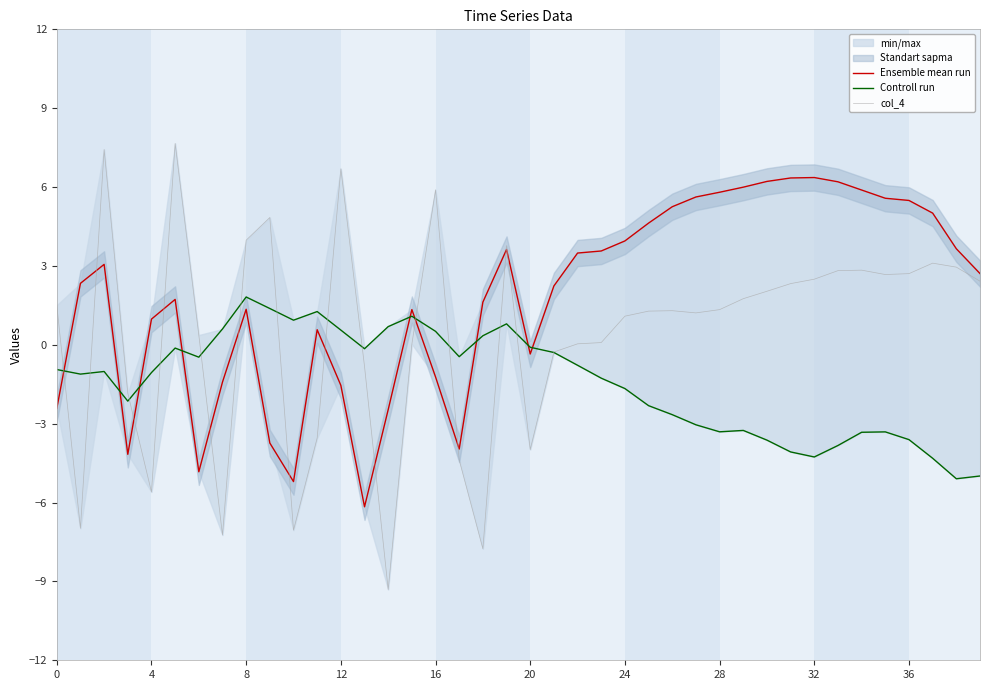

True or false: Controll run has a value of 1.8 at 8.

True